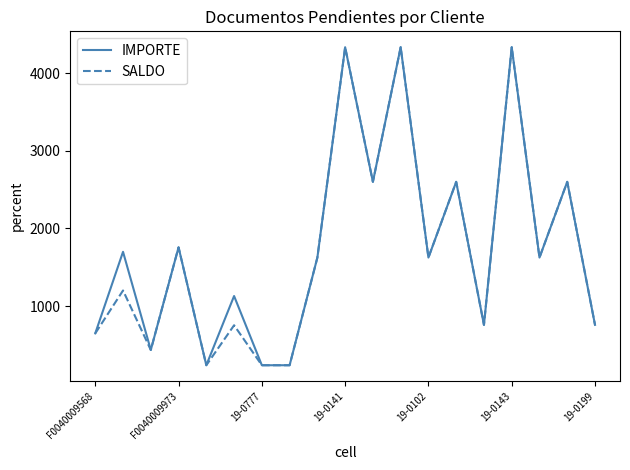

What is the maximum value shown in the chart?

4334.0